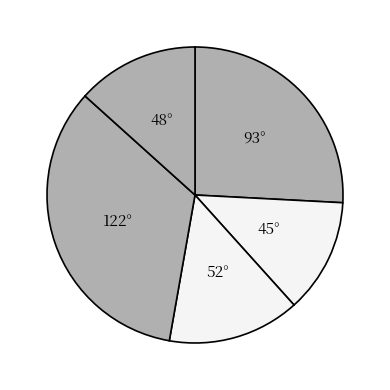

Is 45° the majority of the pie?

No